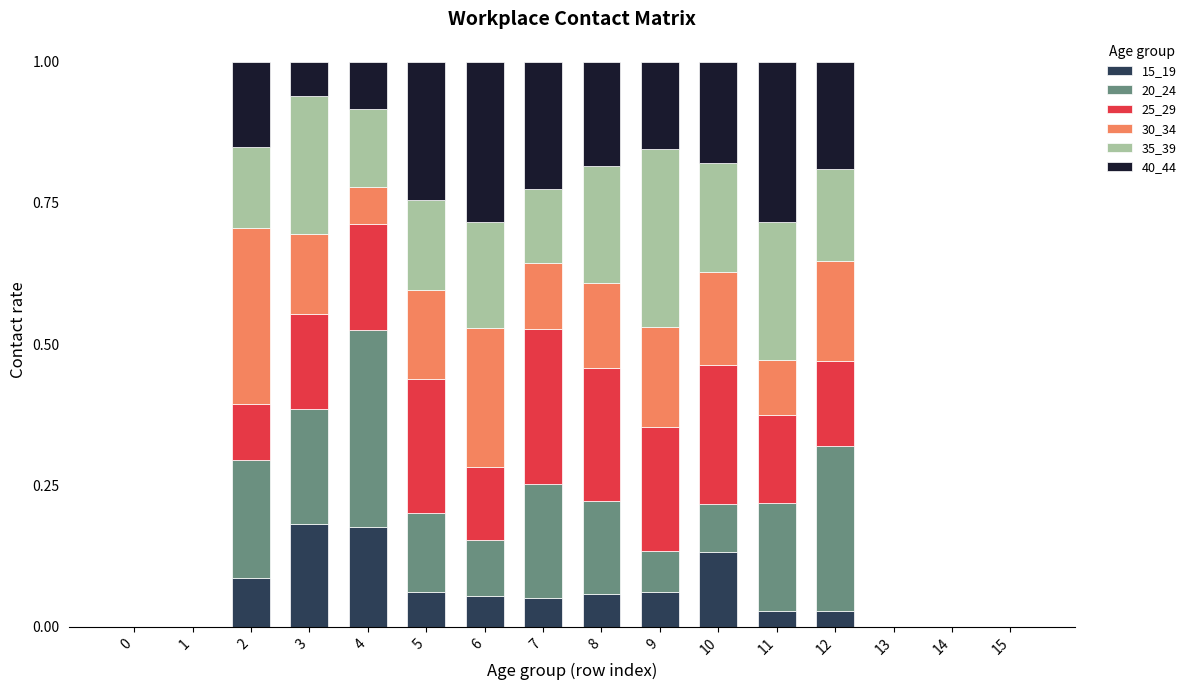

Is it true that 15_19 equals 0.1 at 7?

True